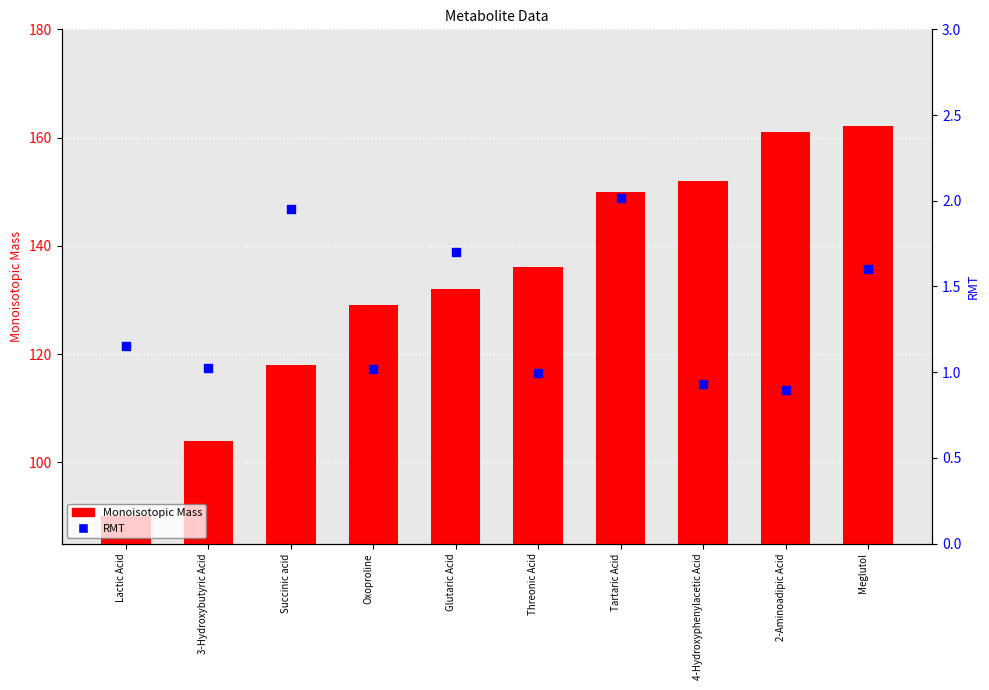

Which series reaches the minimum Y coordinate?

RMT